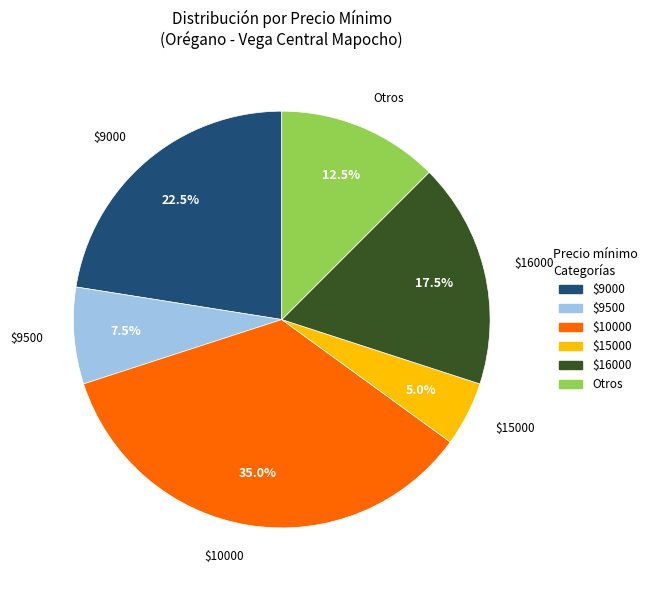

Does any single category account for the majority?

No